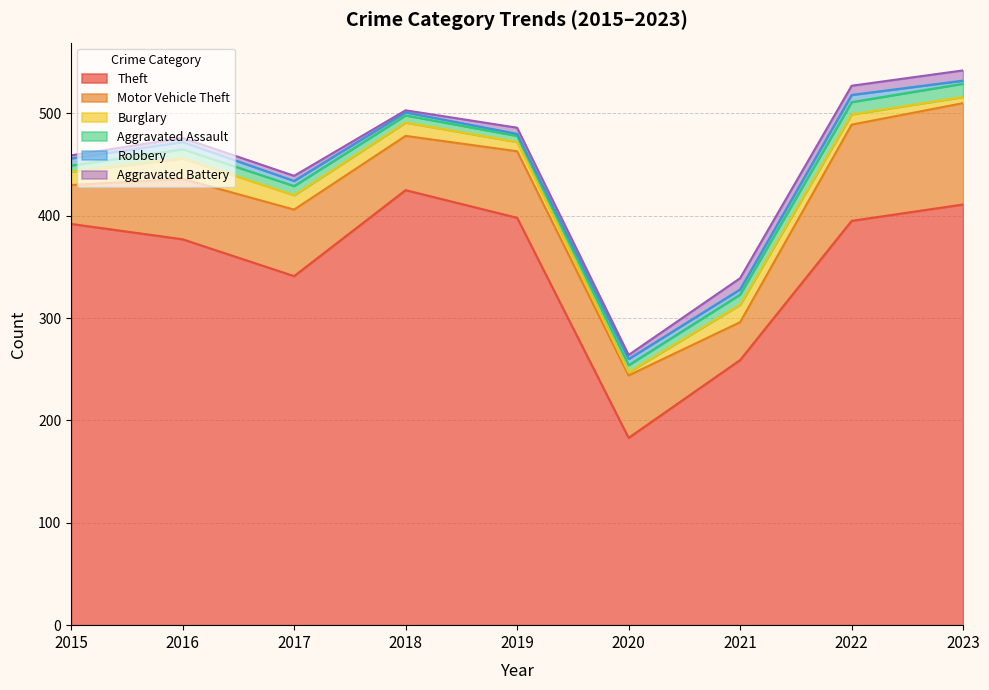

Between 2020 and 2018, which is larger?

2018